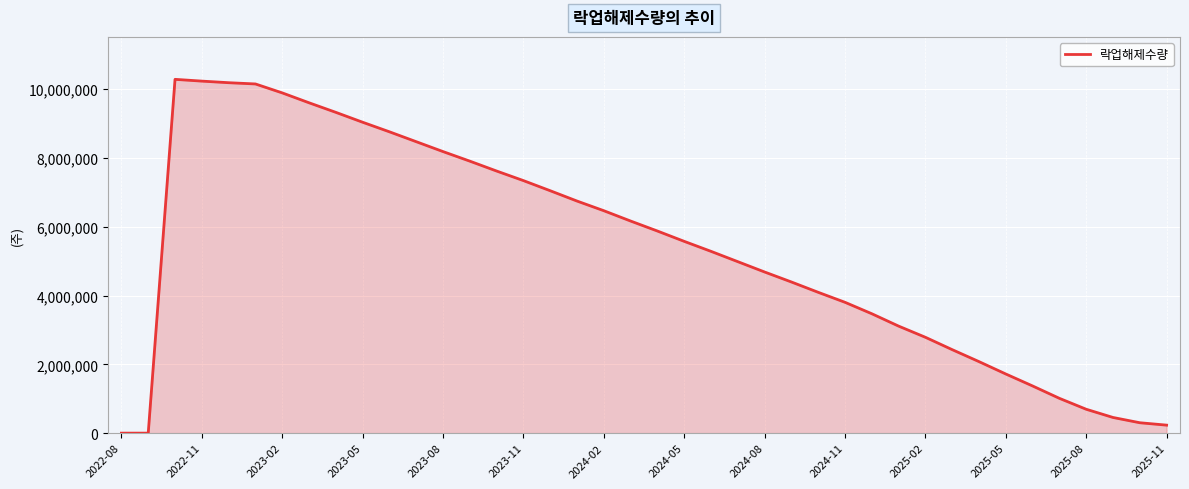

What is the maximum value shown in the chart?

10283228